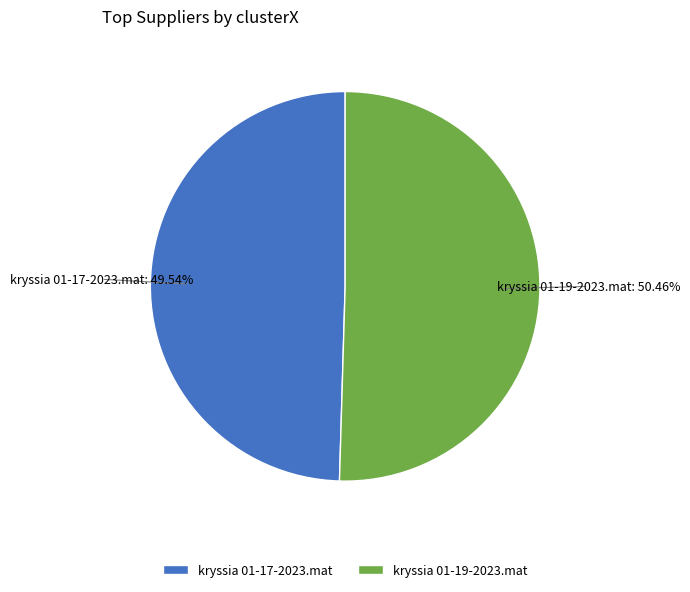

Rank the categories by value from lowest to highest.

kryssia 01-17-2023.mat, kryssia 01-19-2023.mat